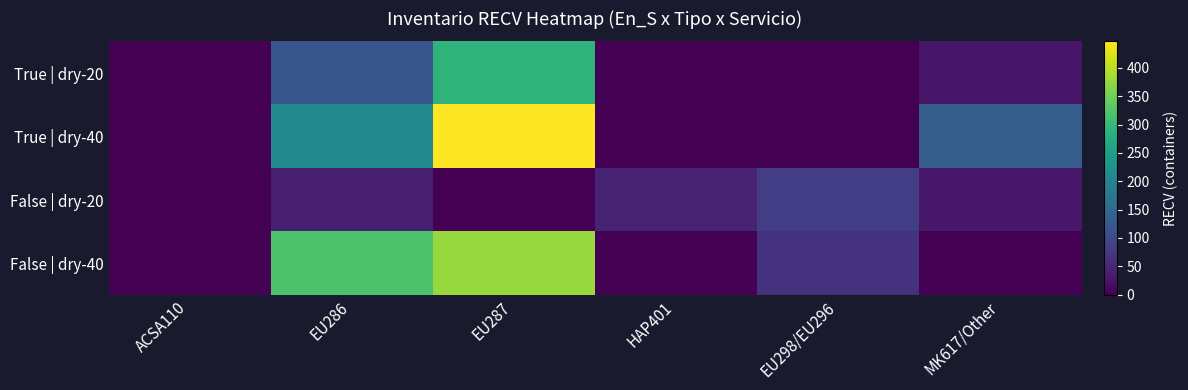

At how many categories does at least one series exceed 132?

2